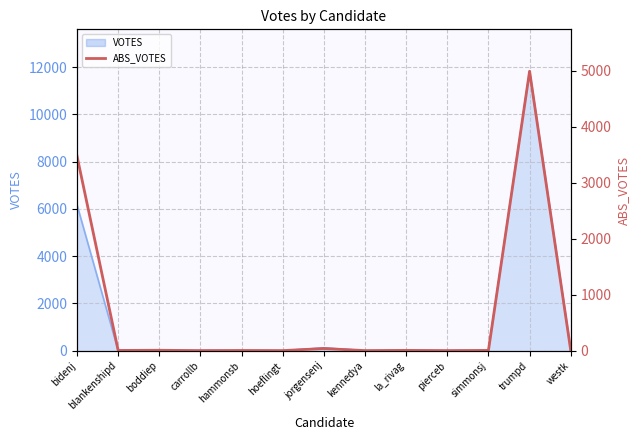

Is it true that the value at kennedya is 1?

False